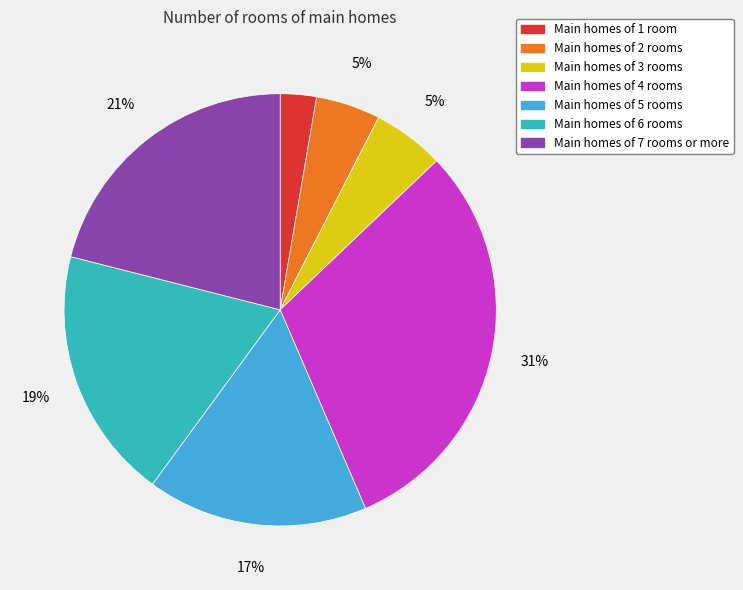

Which slice is the largest?

Main homes of 4 rooms